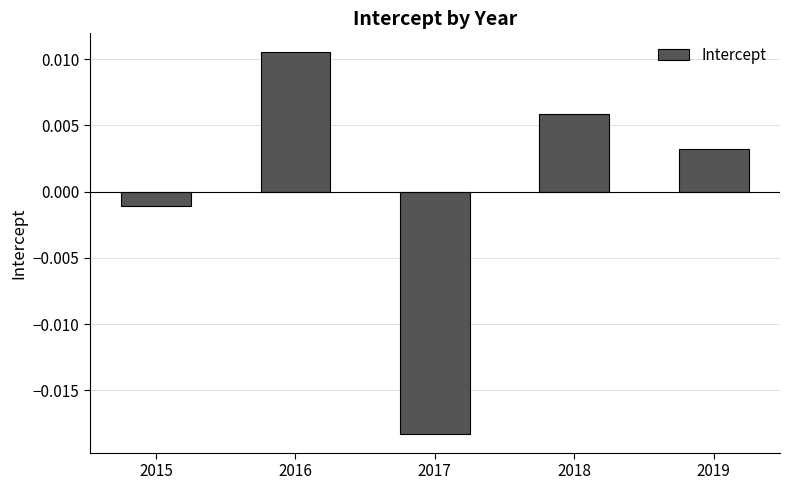

How many series are shown in this chart?

1